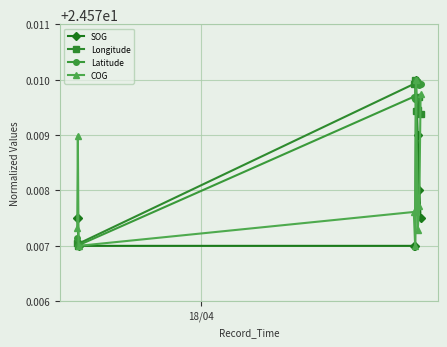

How many lines are shown in the chart?

4